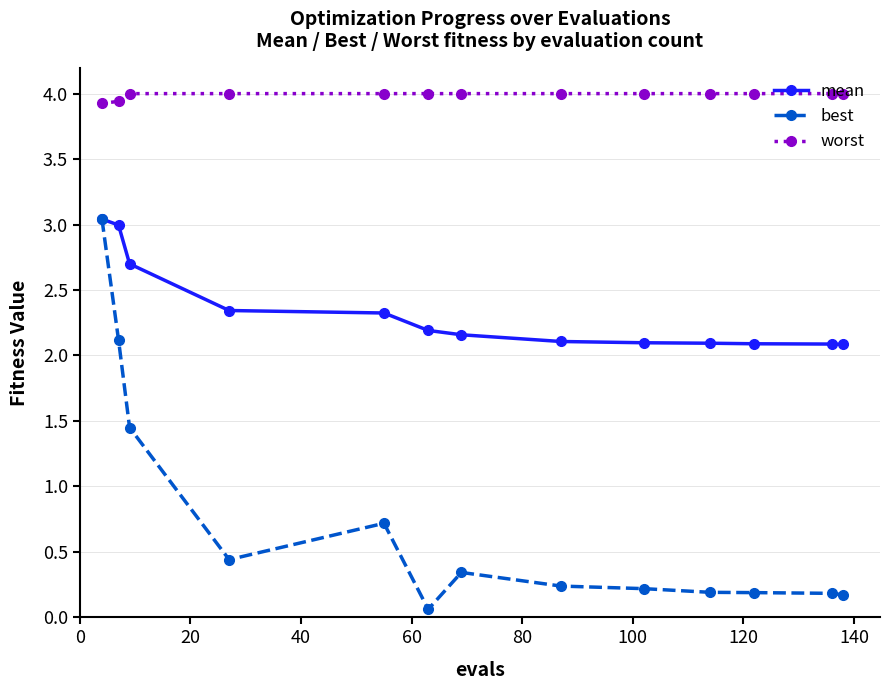

True or false: worst and best cross at least once.

False